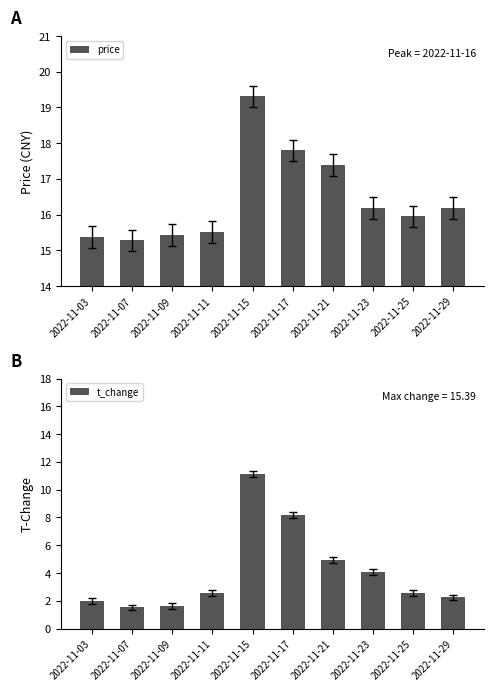

Between 2022-11-21 and 2022-11-29, which is larger?

2022-11-21